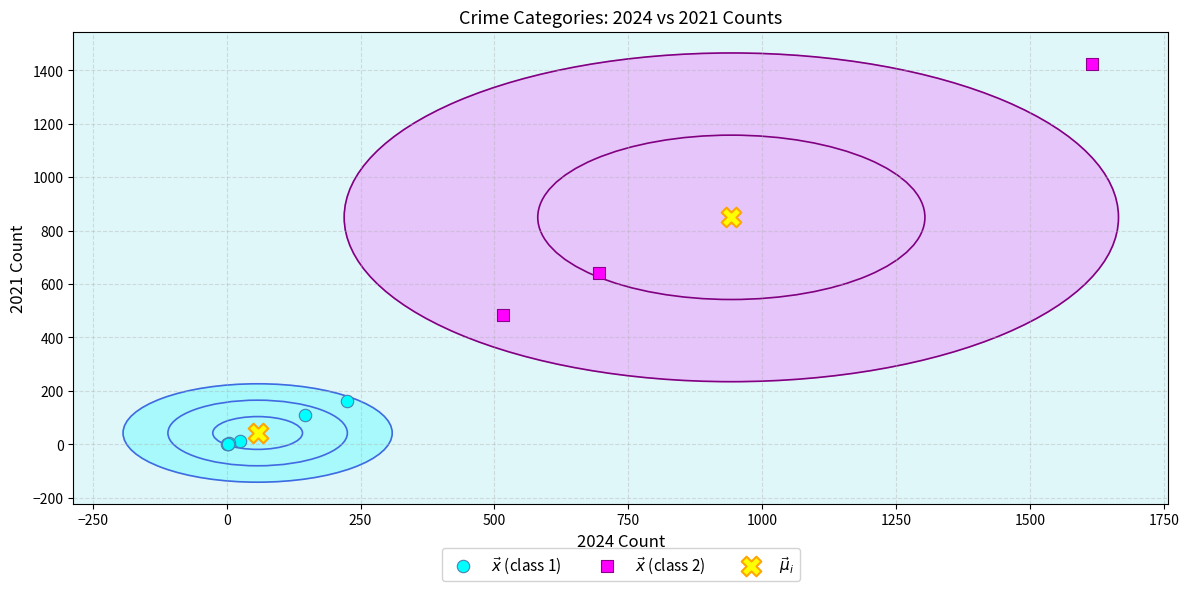

What are all the series names shown in the legend?

$\vec{x}$ (class 1), $\vec{x}$ (class 2), $\vec{\mu}_i$